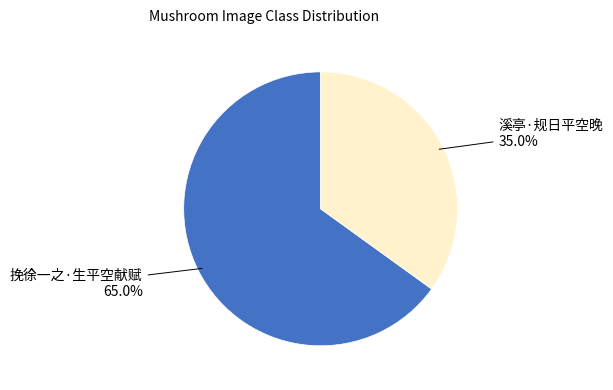

To the nearest percent, what is the average slice percentage?

50%